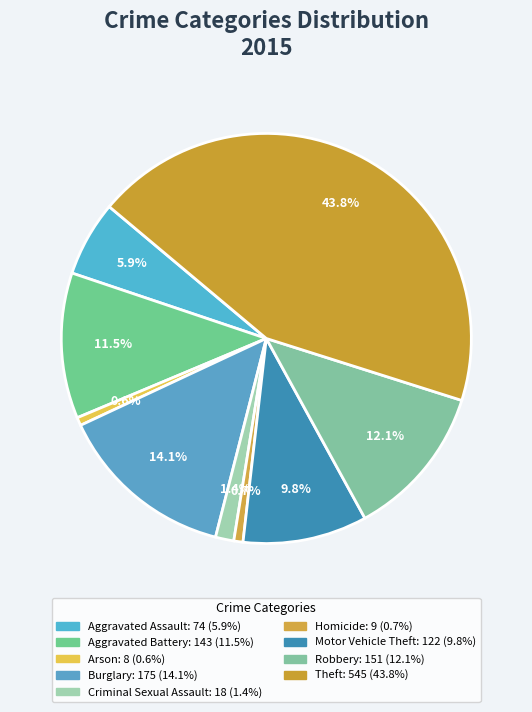

Which category has the biggest portion of the pie?

Theft